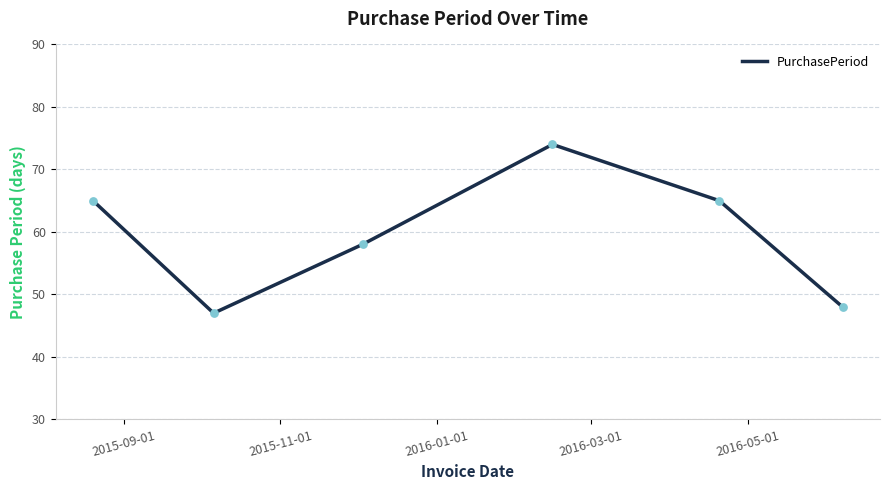

What is the difference between the second highest and minimum values?

18